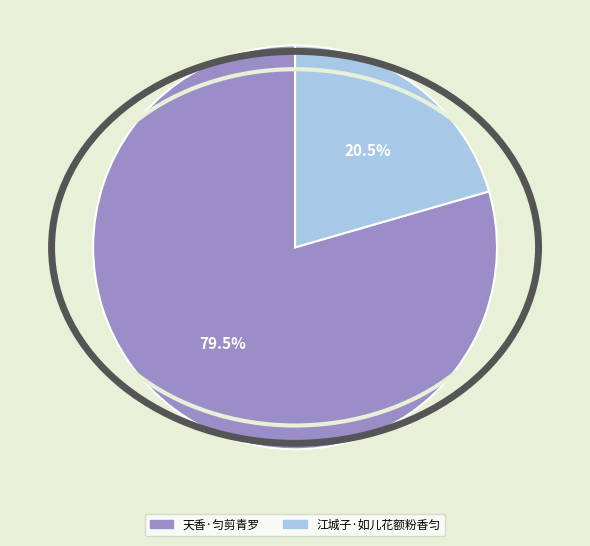

Approximately how many times larger is the value at 江城子·如儿花额粉香匀 compared to 天香·匀剪青罗?

0.3